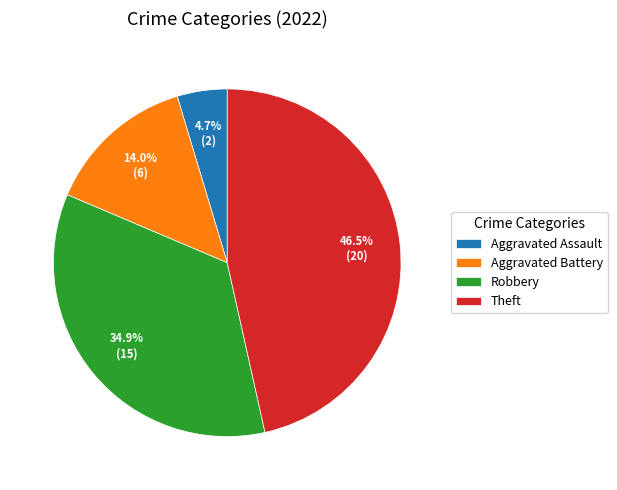

To the nearest percent, what is the difference between the largest and smallest slice percentages?

42%